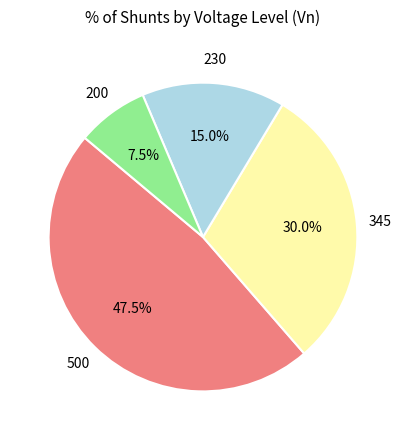

Is there a majority slice in this chart?

No